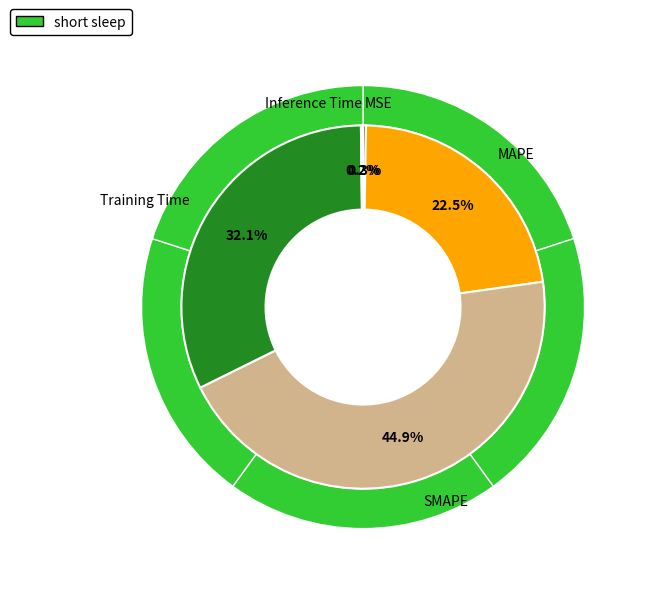

What is the change in value from MSE to MAPE?

+1.0